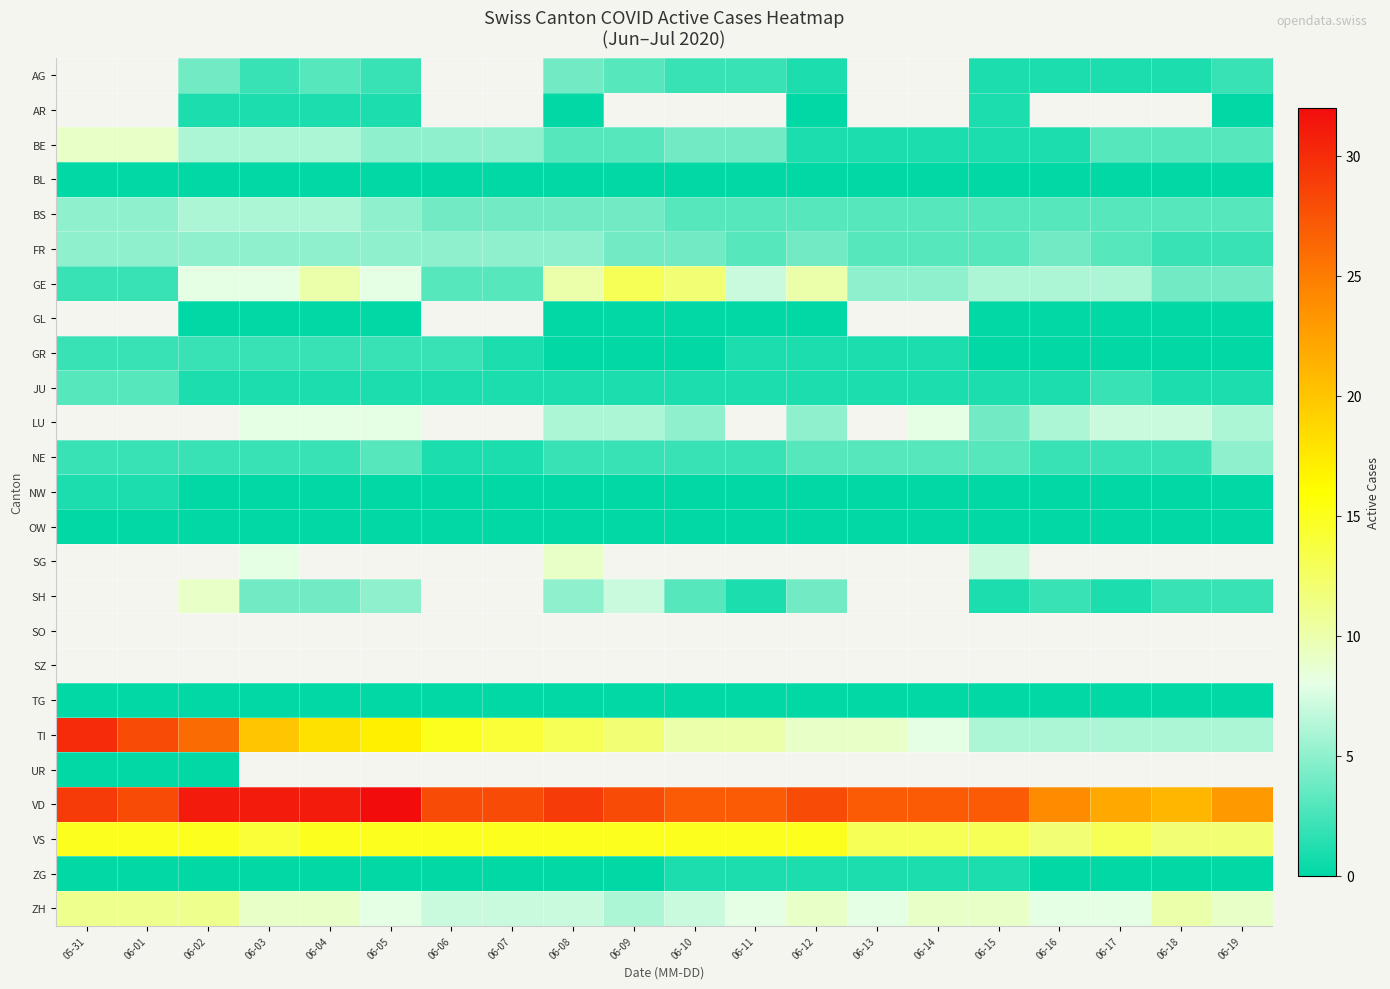

Which label corresponds to the smallest value in the chart?

06-08